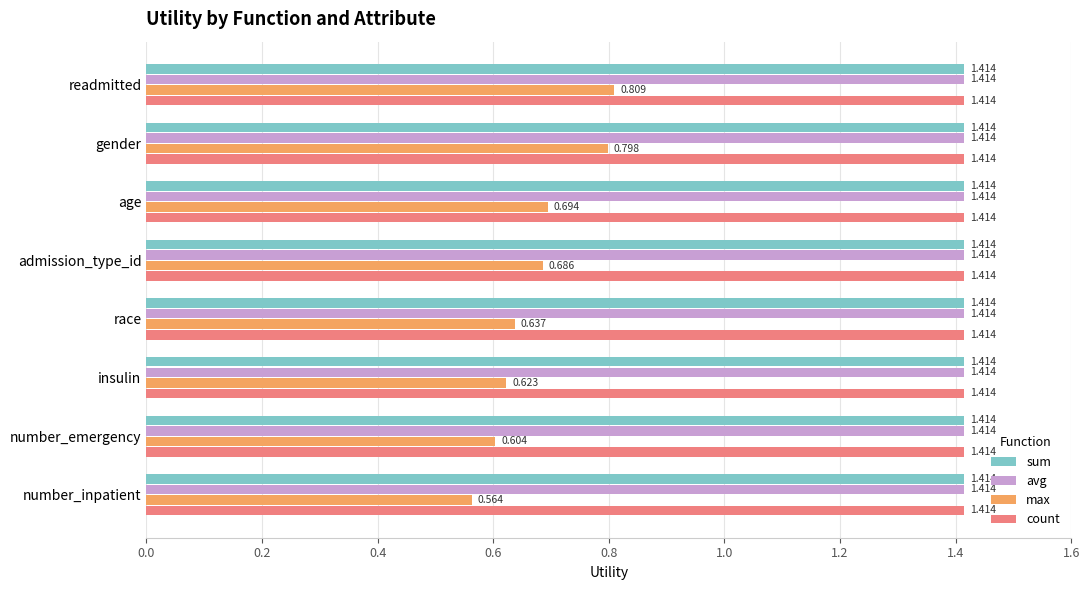

List the labels in order of max value, largest first.

readmitted, gender, age, admission_type_id, race, insulin, number_emergency, number_inpatient